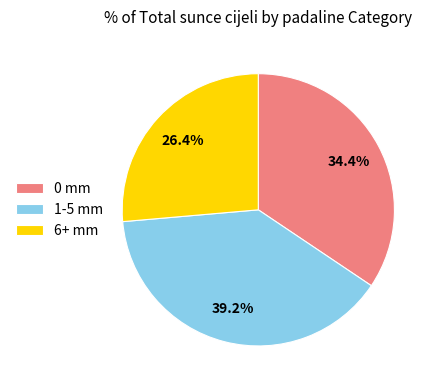

To the nearest percent, what is the difference between the largest and smallest slice percentages?

13%